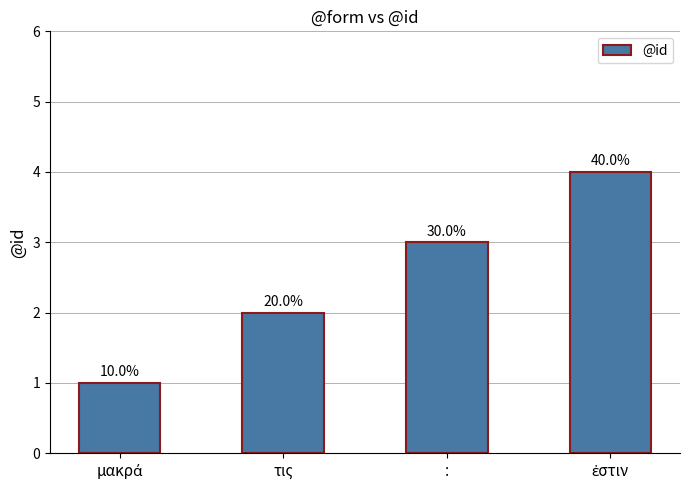

Are the bars horizontal?

No